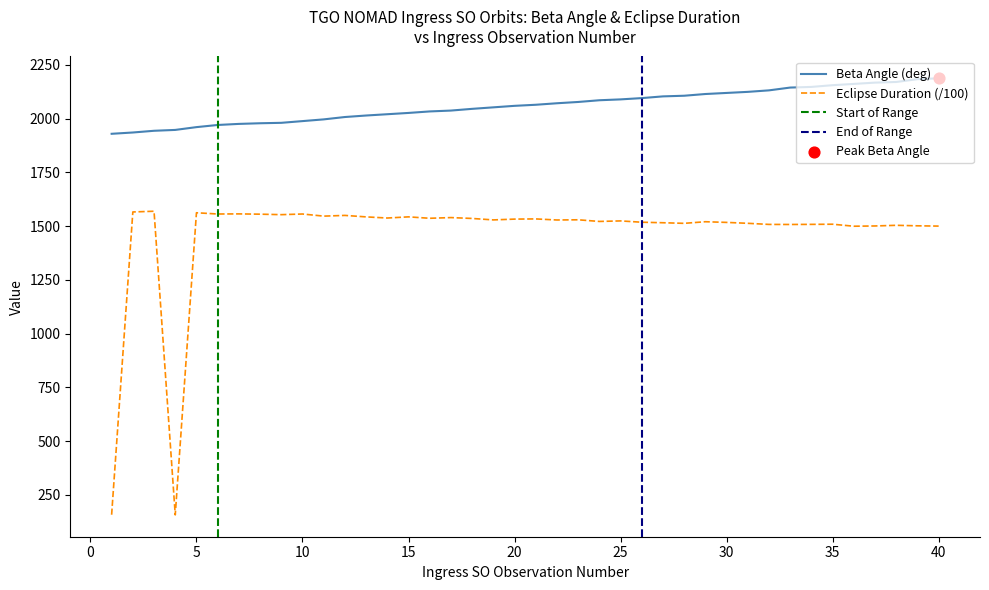

What is the minimum value for Beta Angle (deg)?

1929.0